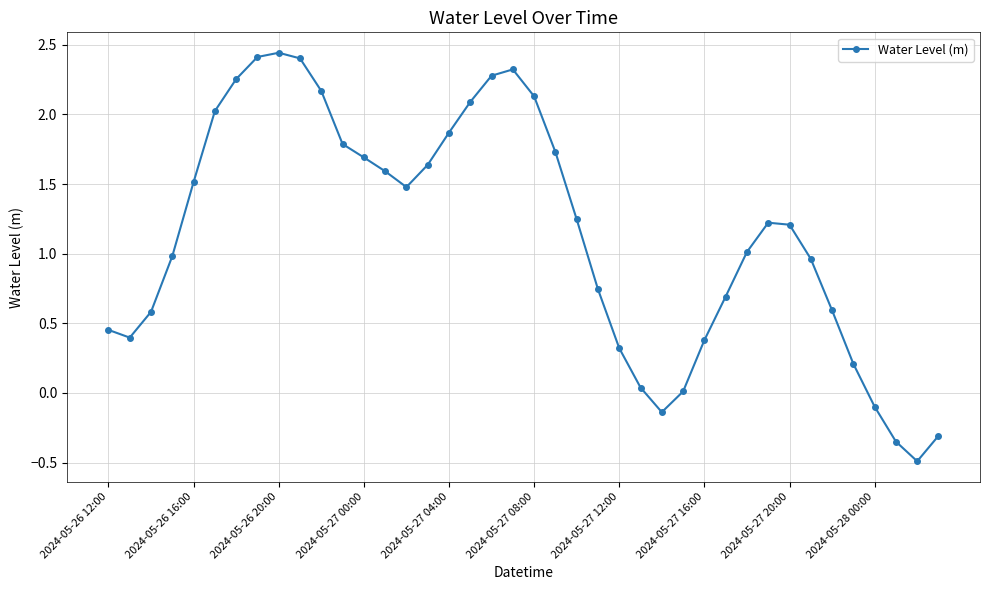

What is the value of the 35th point from the left?

0.6